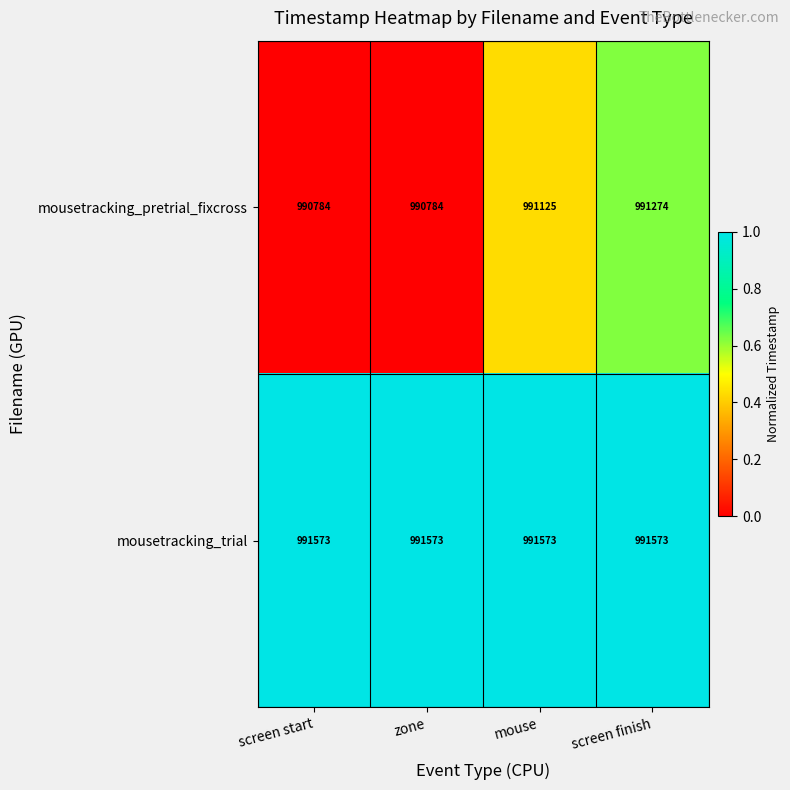

What is the difference between the highest and lowest values at screen finish?

299